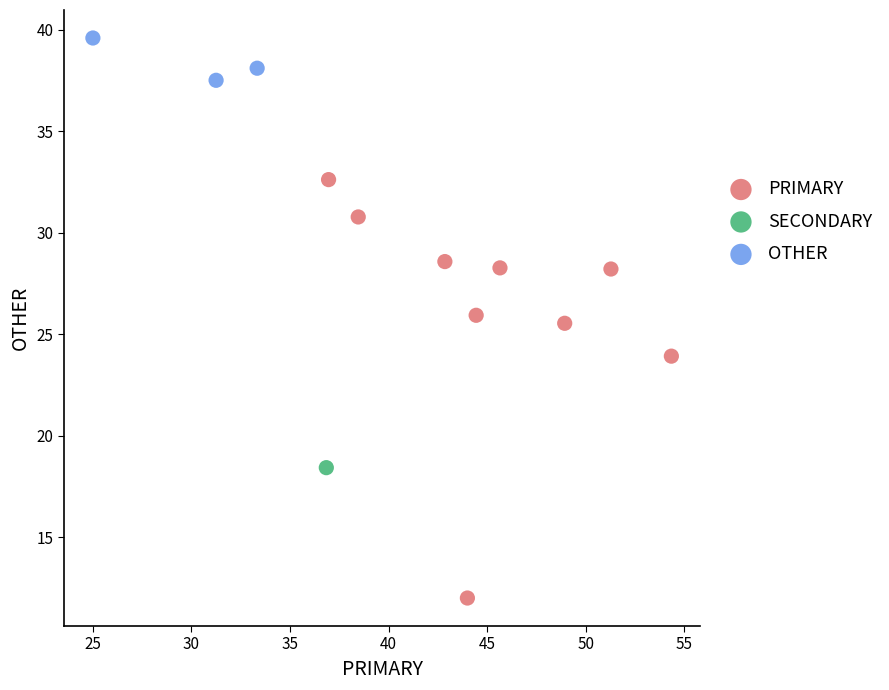

Which series contains the lowest Y value?

PRIMARY